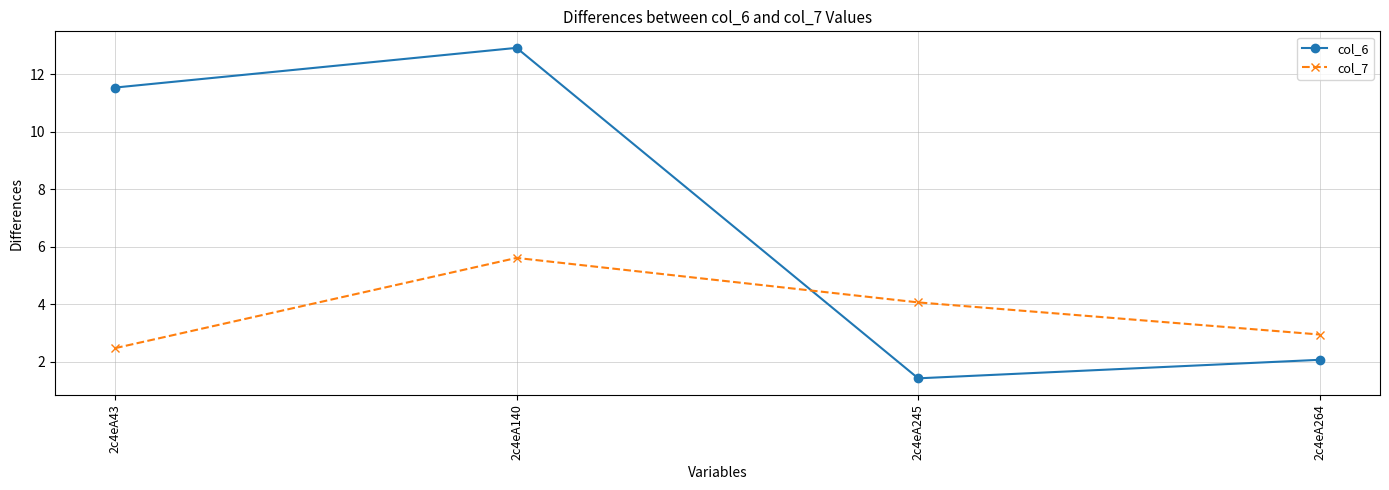

Is the value of col_6 at 2c4eA43 greater than the value of col_7 at 2c4eA245?

Yes